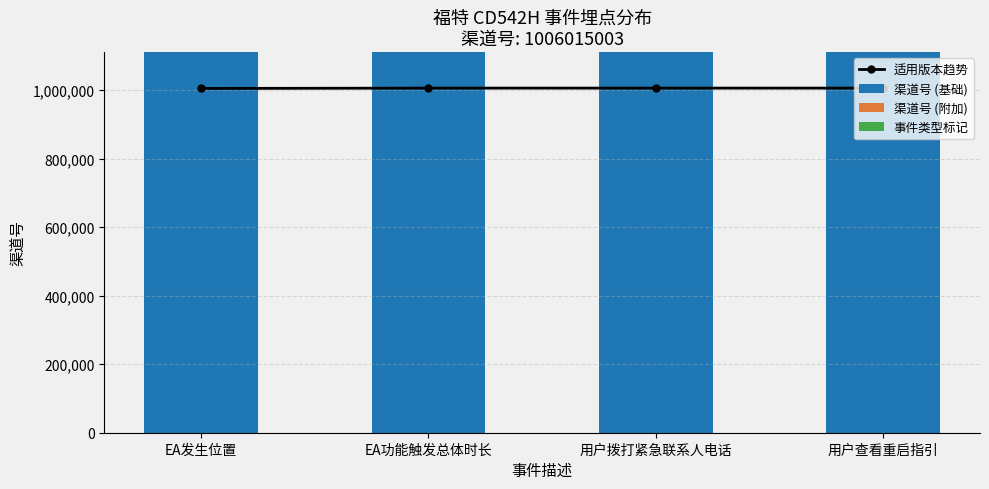

What is the label of the 3rd bar from the right?

EA功能触发总体时长